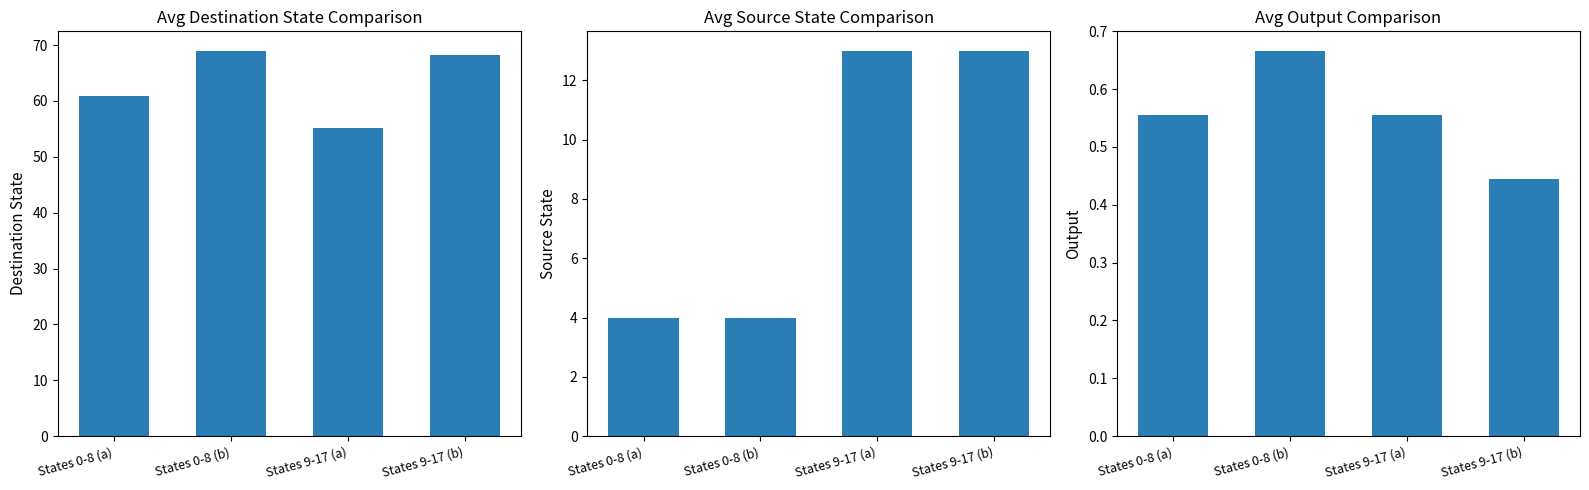

What is the difference between the highest and lowest values at States 9-17 (b)?

67.8